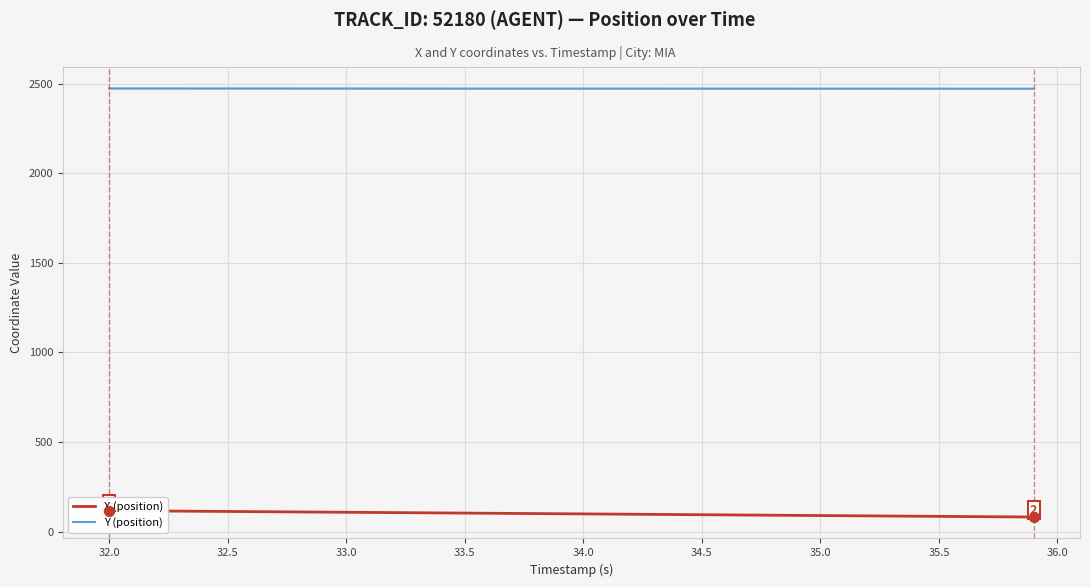

At how many categories does at least one series exceed 1944?

40